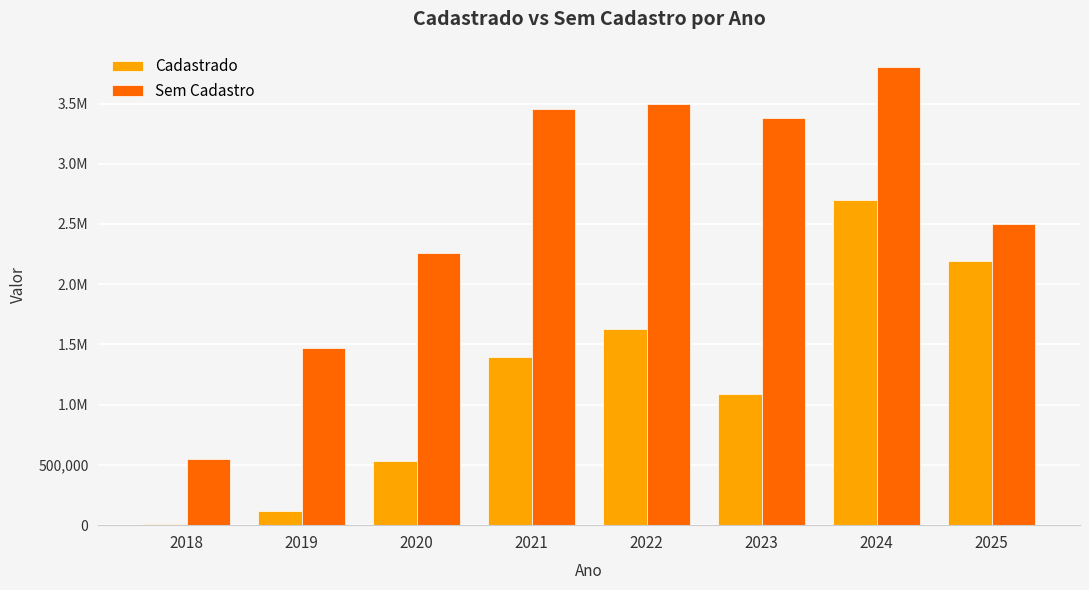

What are all the series names shown in the legend?

Cadastrado, Sem Cadastro